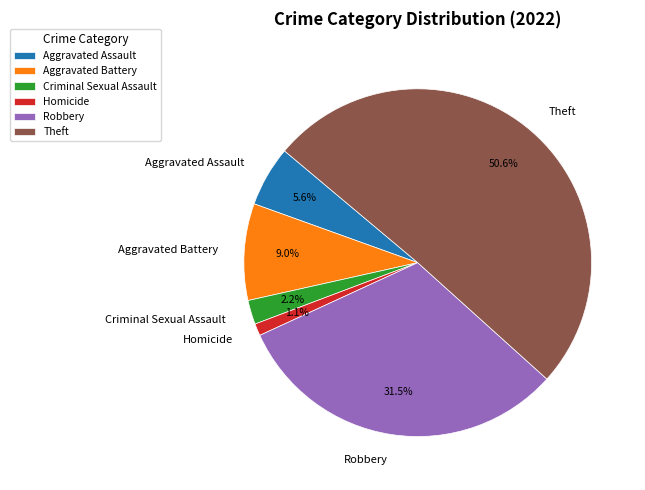

Does any single category account for the majority?

Yes